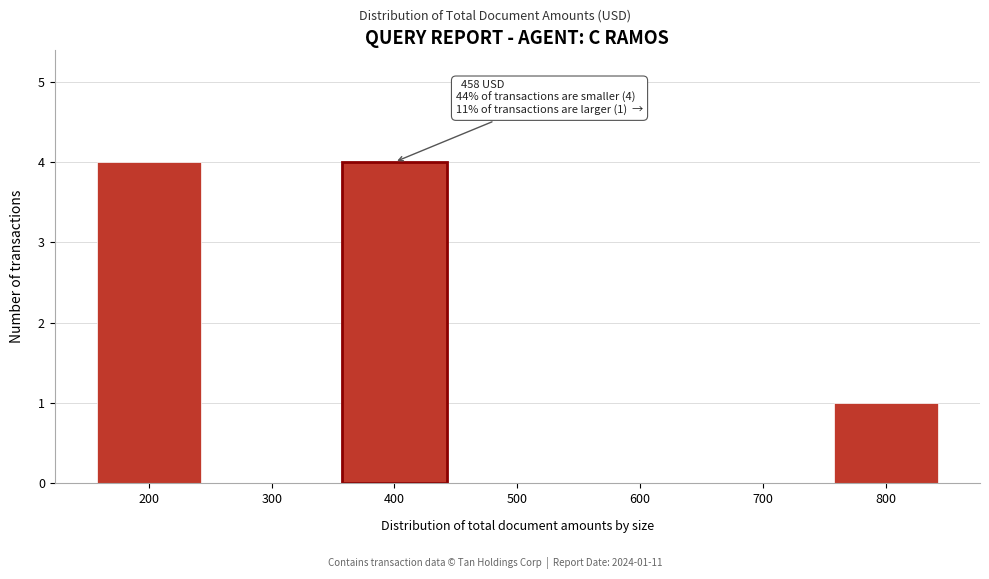

Reading right to left, extract all data points from this chart.

800=1	700=0	600=0	500=0	400=4	300=0	200=4